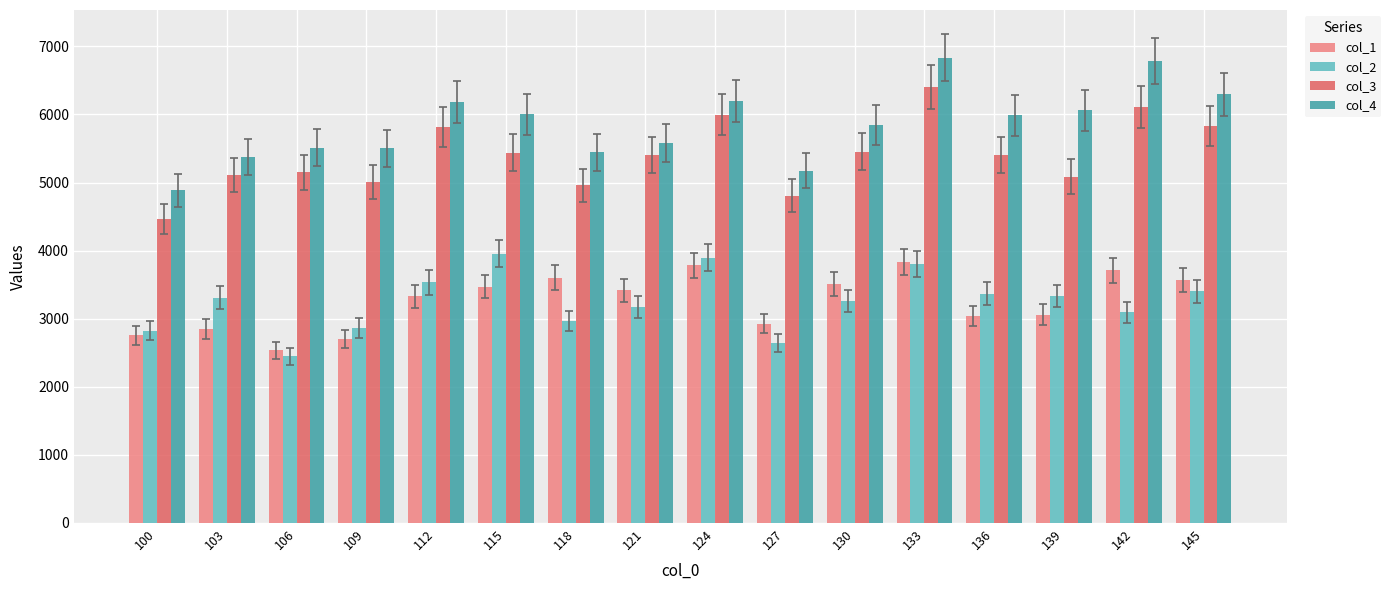

What is the difference between the col_1 values at 100 and 103?

92.1